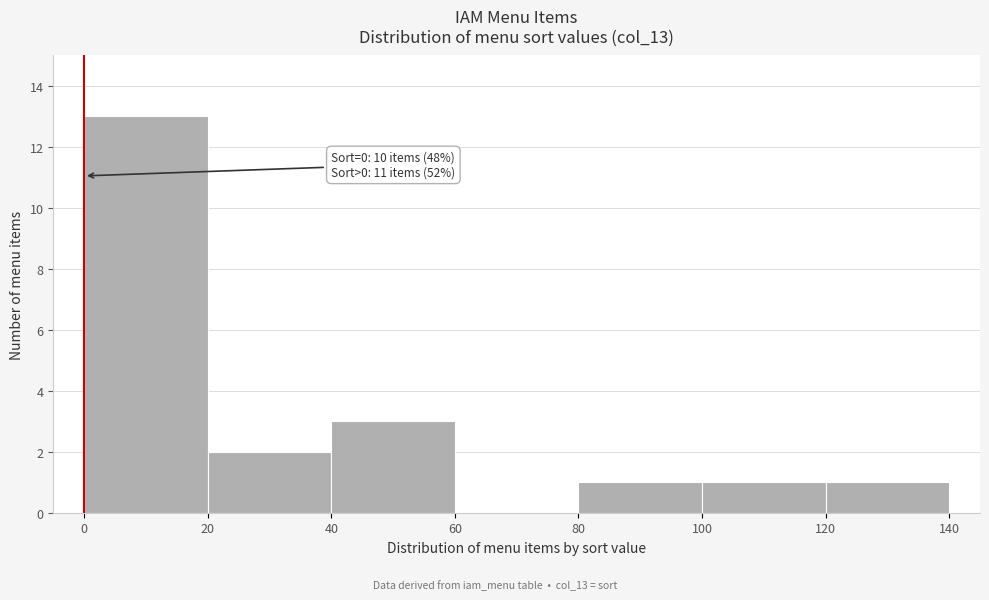

Over which range of the x-axis is the bar tallest?

0 to 20